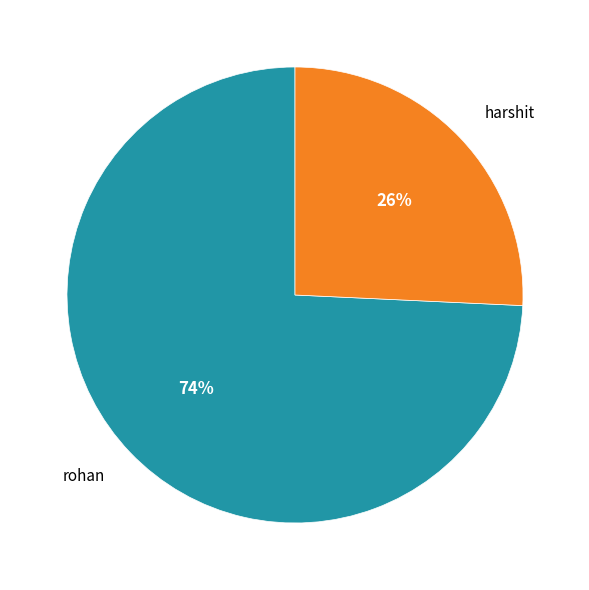

How many segments does this pie chart have?

2